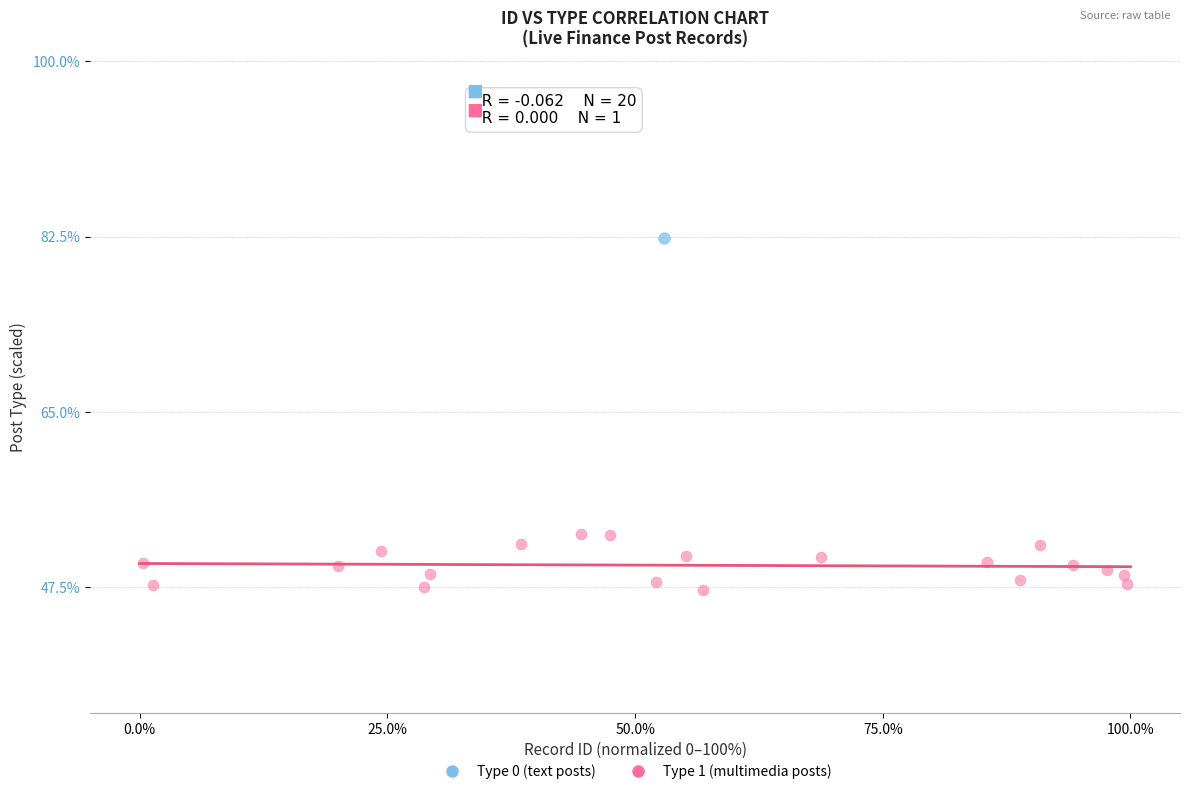

What are all the series names shown in the legend?

Type 0 (text posts), Type 1 (multimedia posts)